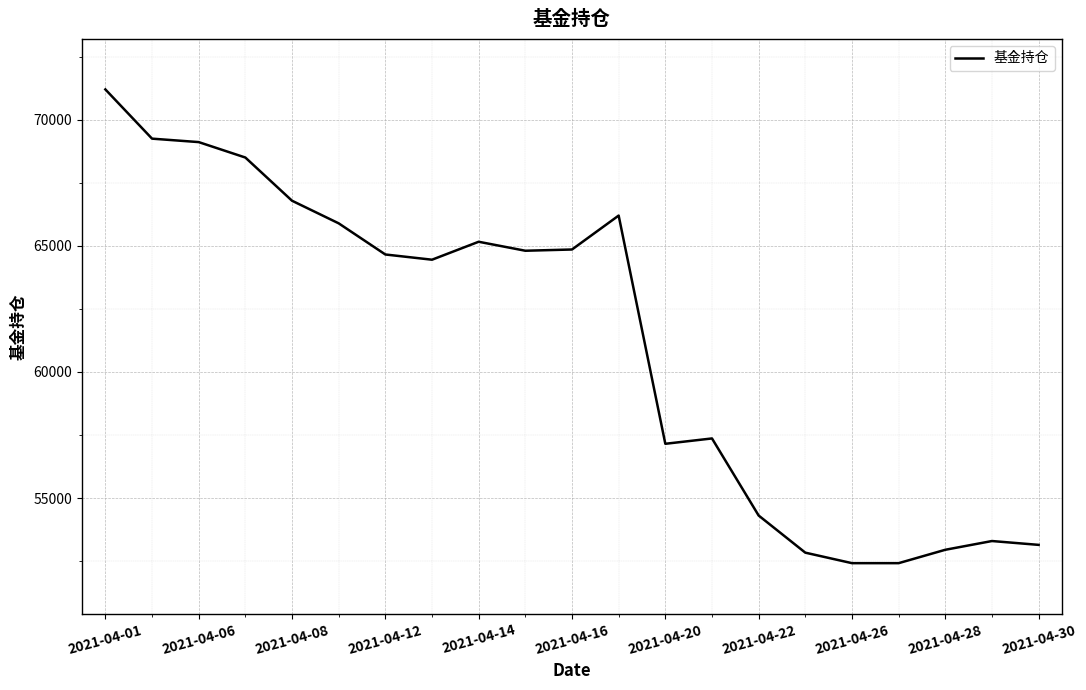

How many lines are shown in the chart?

1